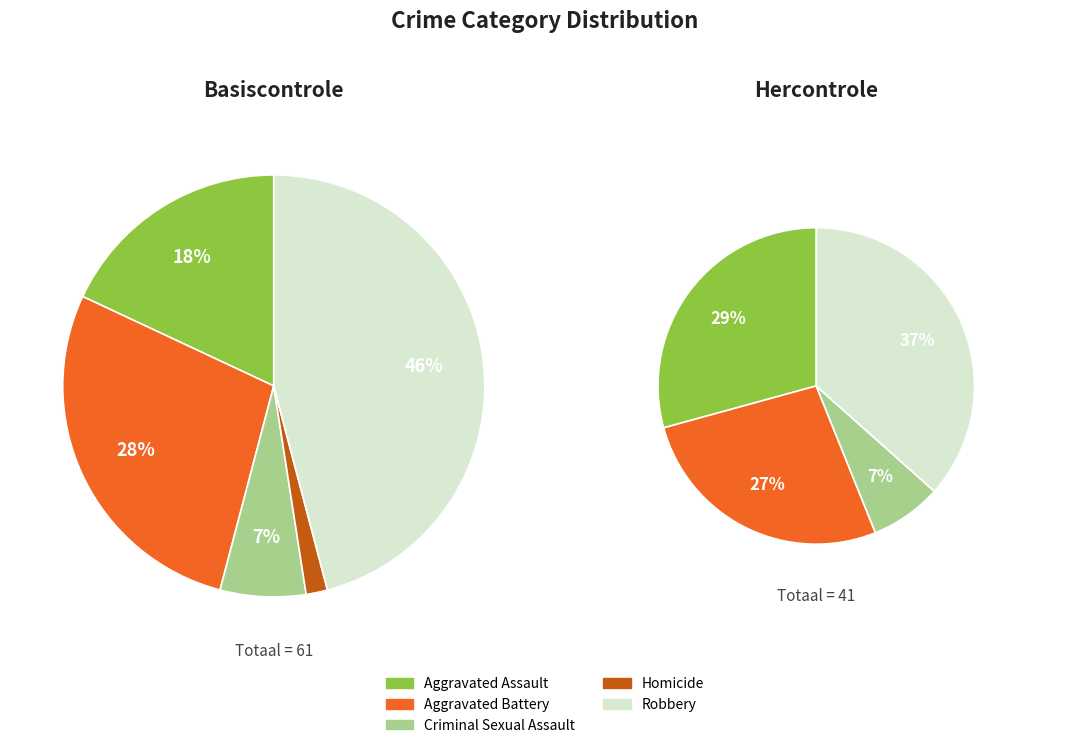

What percentage is NOT represented by Aggravated Battery?

72.1%